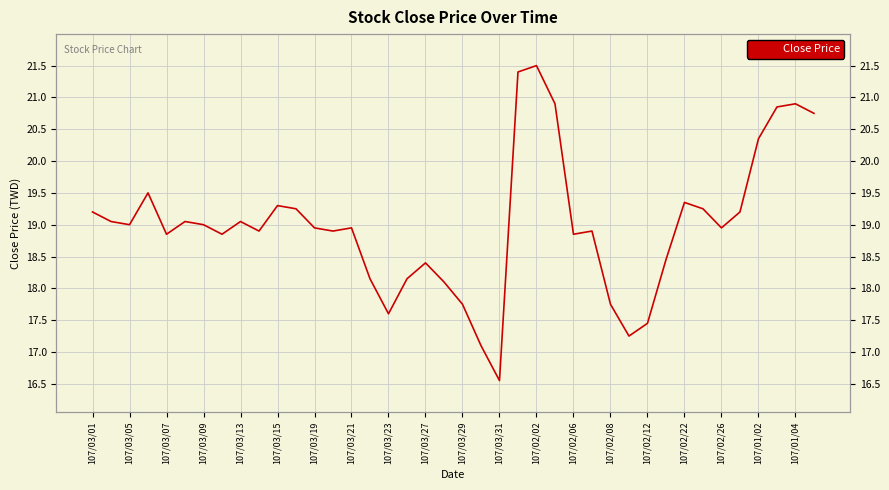

What is the greatest value displayed?

21.5